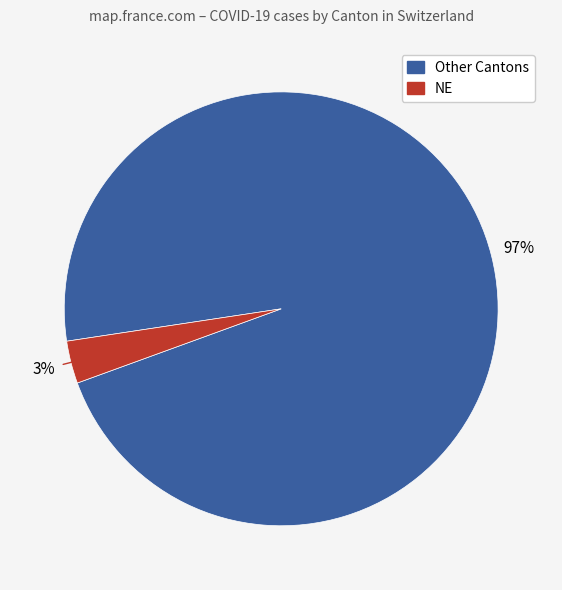

How many segments does this pie chart have?

2